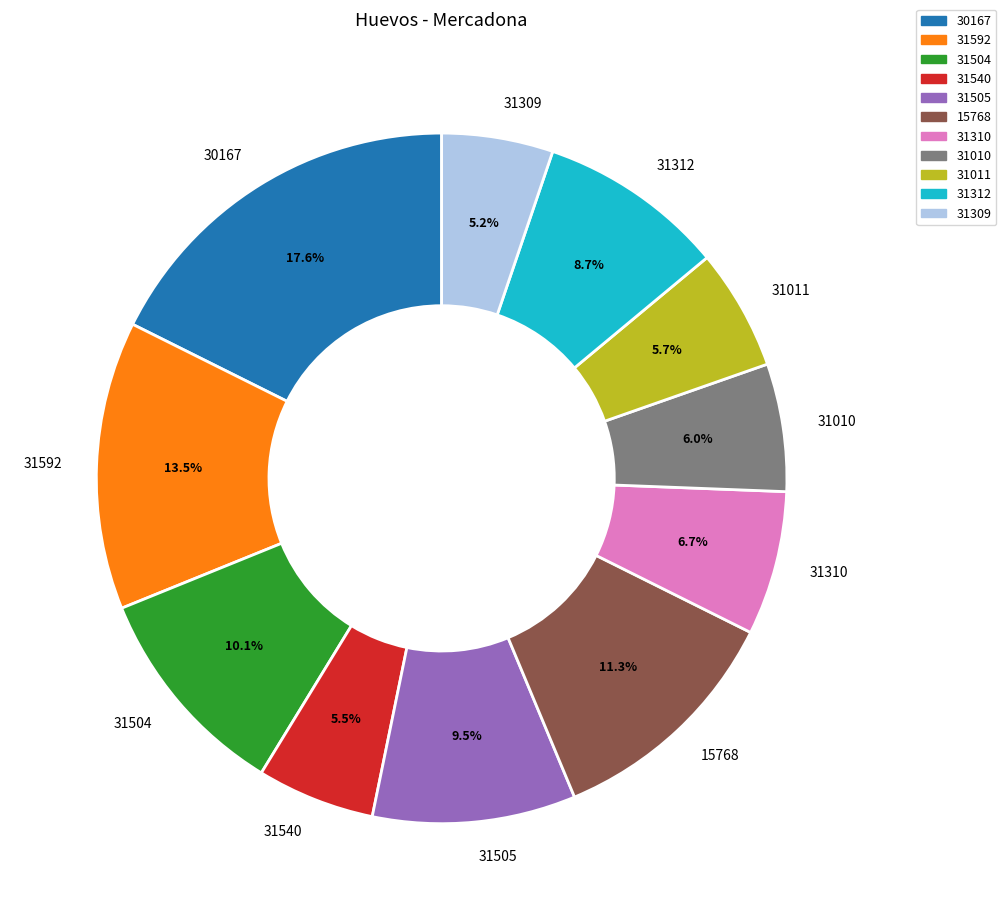

Which slice is the largest?

30167